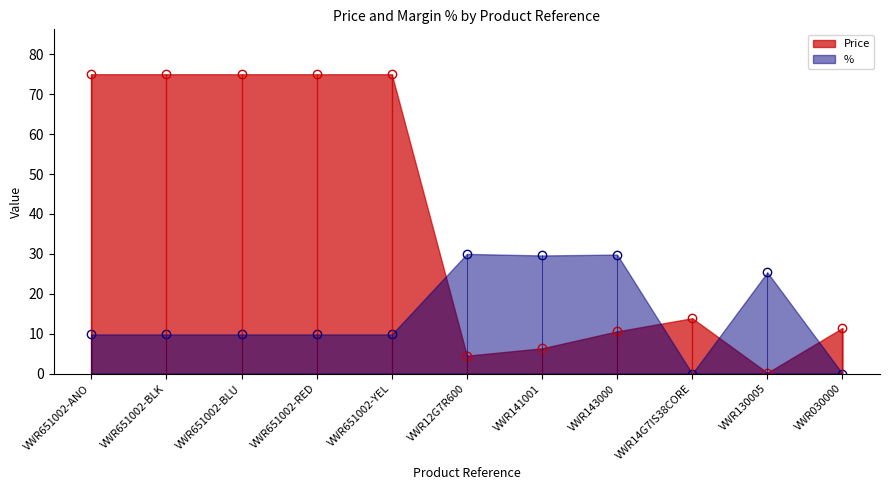

The value of Price at VWR14G7IS38CORE is 13.9. True or false?

True